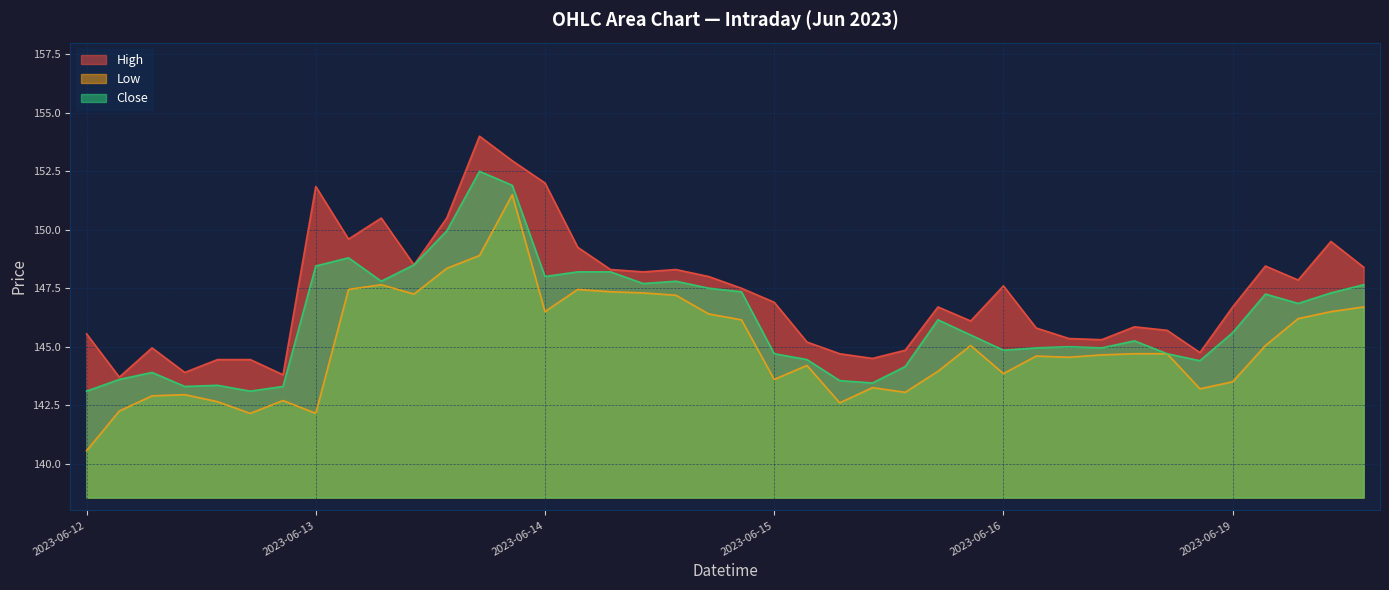

Where does the Low series first go above 144?

2023-06-13 10:15